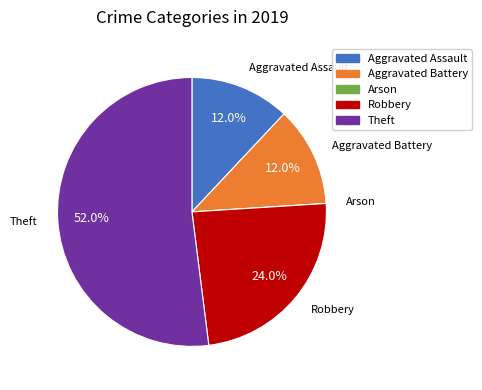

What is the ratio of the value at Robbery to the value at Aggravated Assault?

2.0